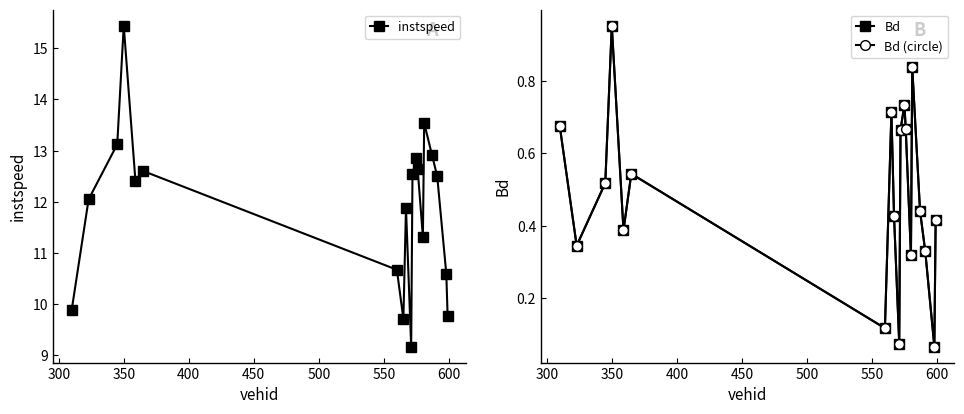

What is the maximum value for instspeed?

15.4